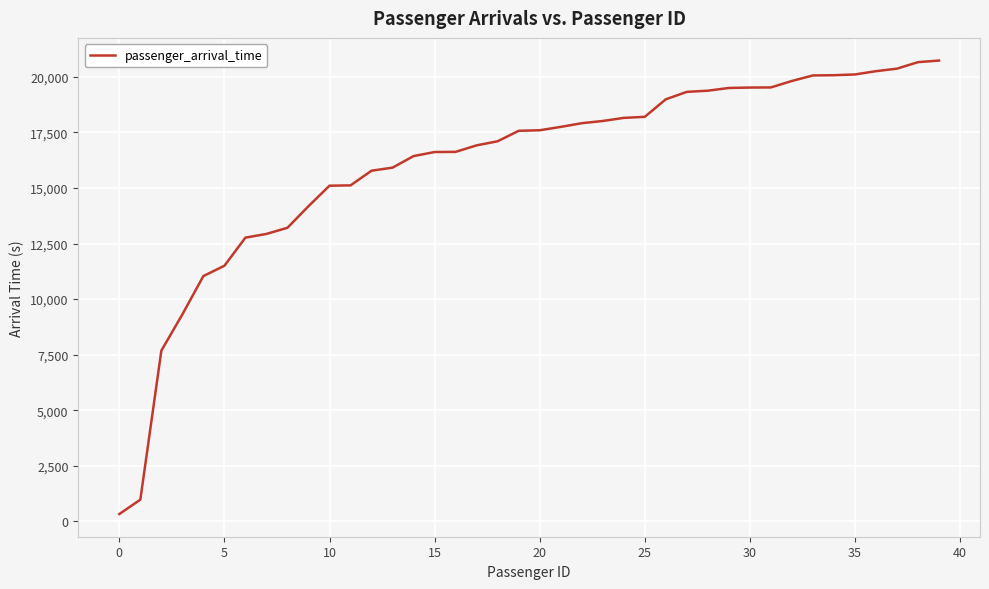

How many series are shown in this chart?

1